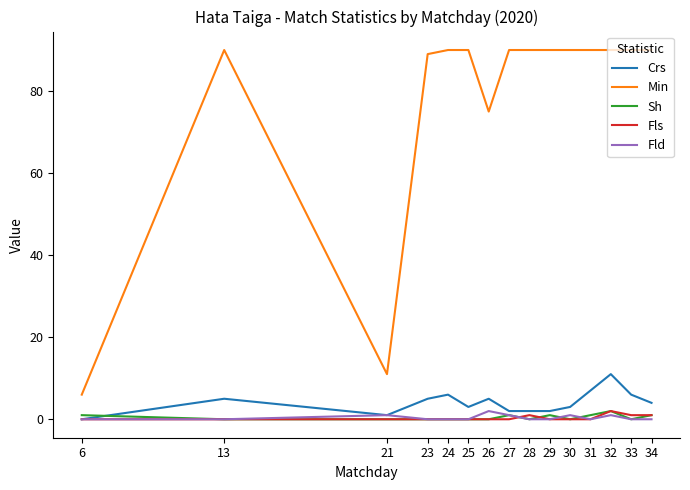

Reading right to left, extract all data points from this chart.

Crs: 34=4	33=6	32=11	31=7	30=3	29=2	28=2	27=2	26=5	25=3	24=6	23=5	21=1	13=5	6=0
Min: 34=90	33=90	32=90	31=90	30=90	29=90	28=90	27=90	26=75	25=90	24=90	23=89	21=11	13=90	6=6
Sh: 34=1	33=0	32=2	31=1	30=0	29=1	28=0	27=1	26=0	25=0	24=0	23=0	21=0	13=0	6=1
Fls: 34=1	33=1	32=2	31=0	30=0	29=0	28=1	27=0	26=0	25=0	24=0	23=0	21=0	13=0	6=0
Fld: 34=0	33=0	32=1	31=0	30=1	29=0	28=0	27=1	26=2	25=0	24=0	23=0	21=1	13=0	6=0